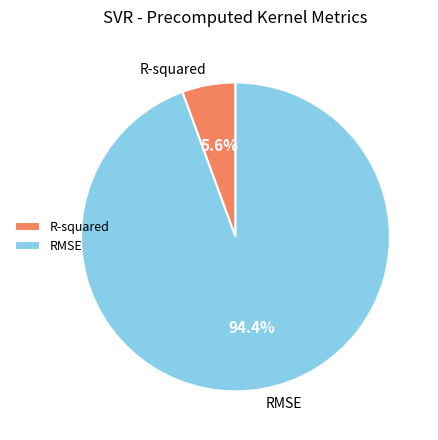

Count the number of slices in the pie.

2